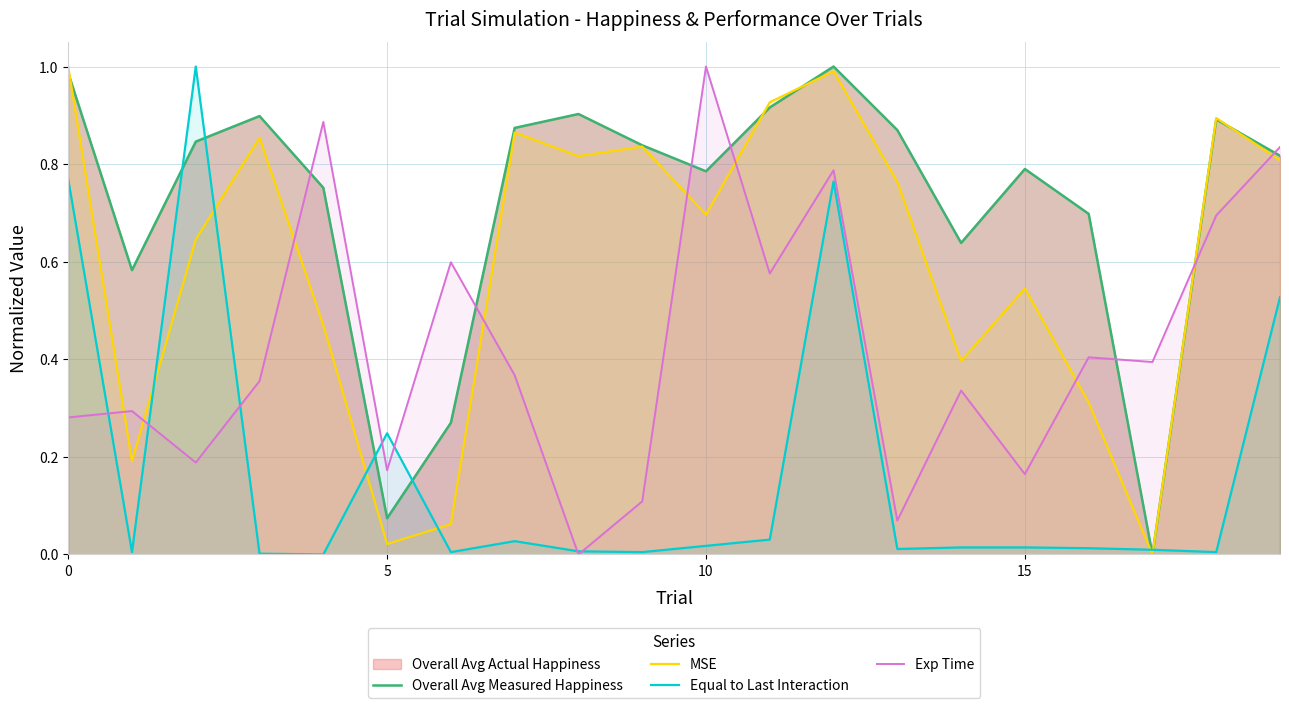

Is the value of Exp Time at 10 greater than the value of Equal to Last Interaction at 15?

Yes